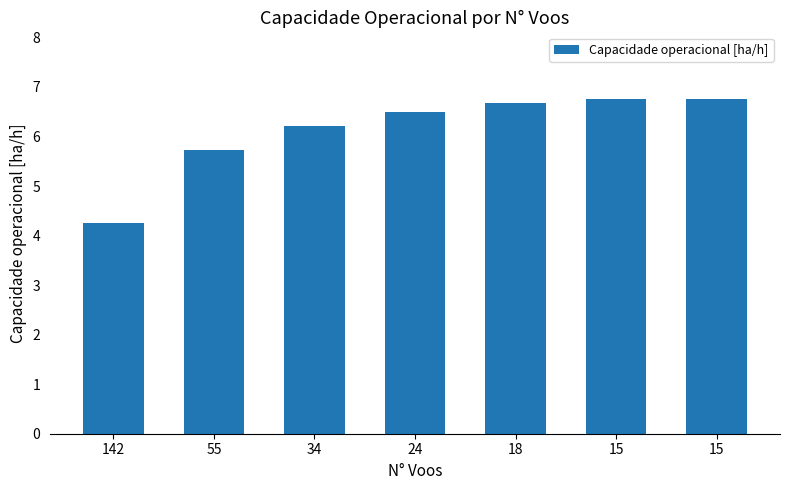

True or false: the data shows 9.7 at 15.

False